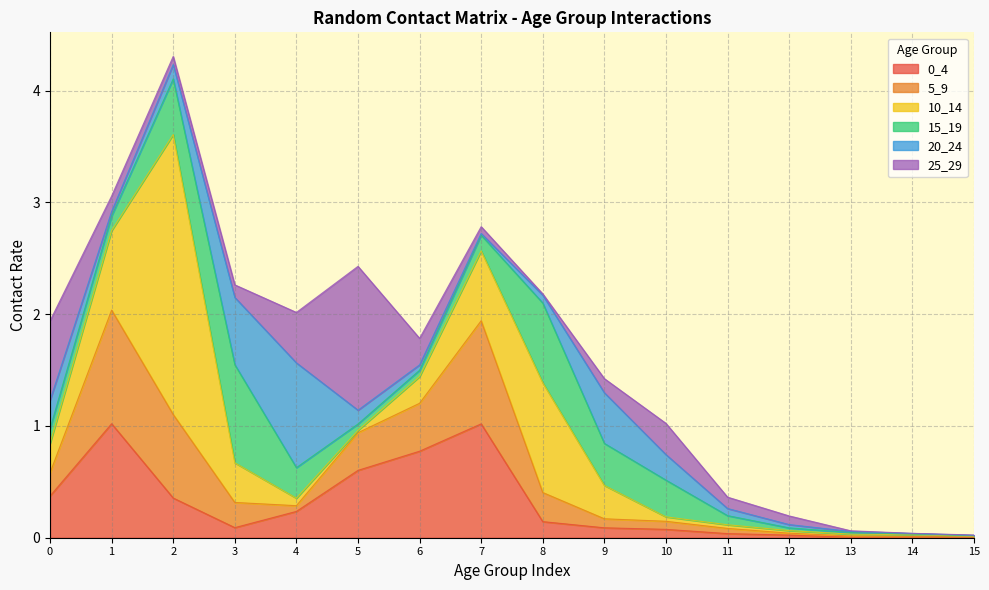

What is the difference between the maximum and second lowest values in the 0_4 series?

1.0